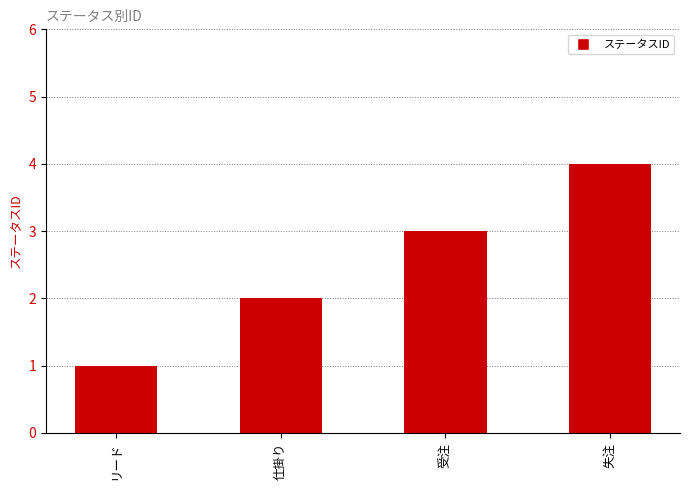

The value at 仕掛り is 1. True or false?

False